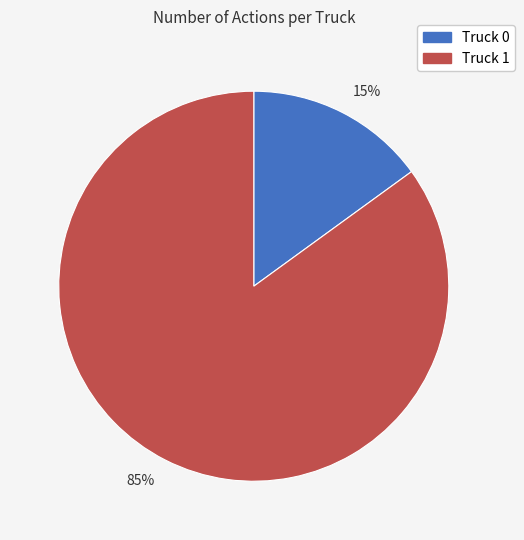

What percentage is the 15% slice, to the nearest percent?

15%